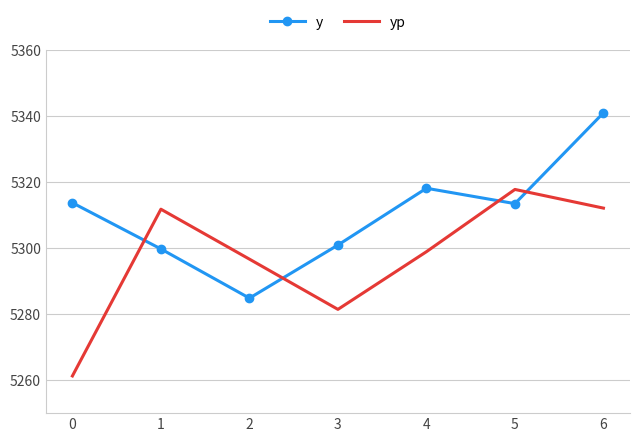

Which series changed the most between 2 and 5?

y